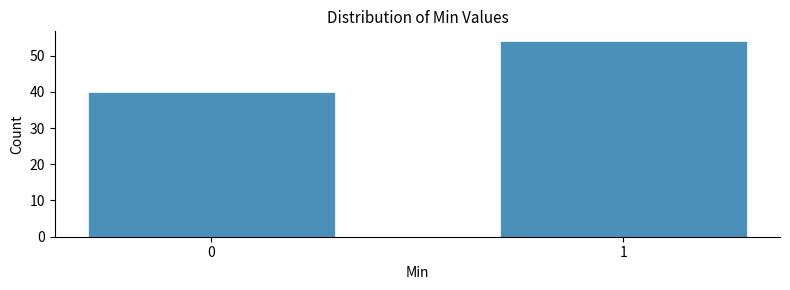

Reading left to right, extract all data points from this chart.

40	54